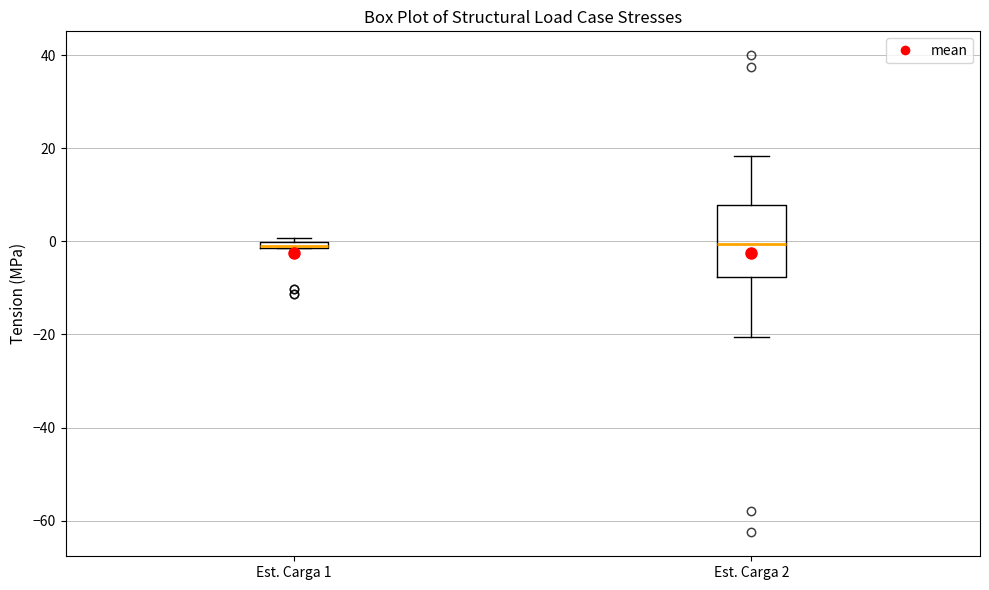

Comparing the boxes themselves (not the whiskers), which one is the tallest?

Est. Carga 2